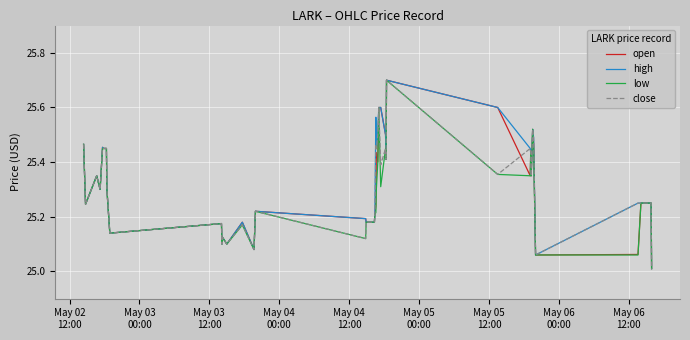

What is the maximum value for close?

25.7